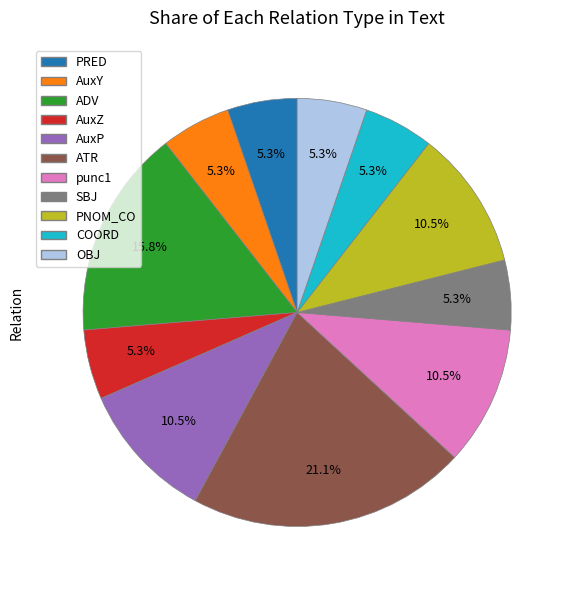

Do SBJ and AuxZ together represent more than half of the pie?

No